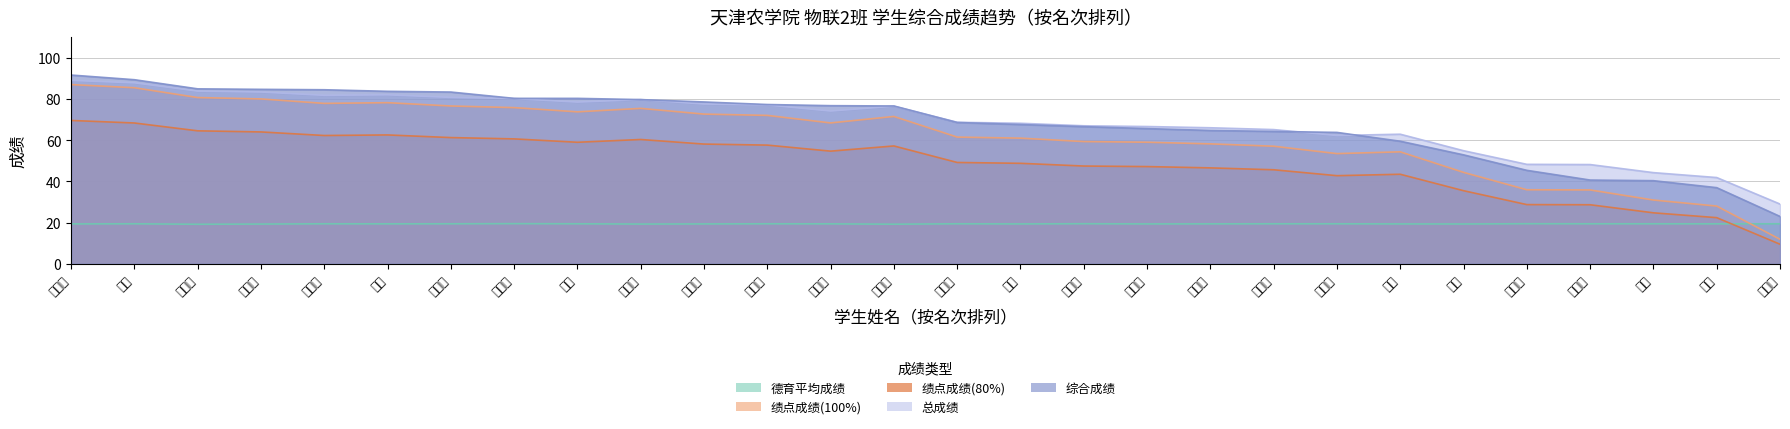

What is the difference between the maximum and minimum values in the 综合成绩 series?

68.5